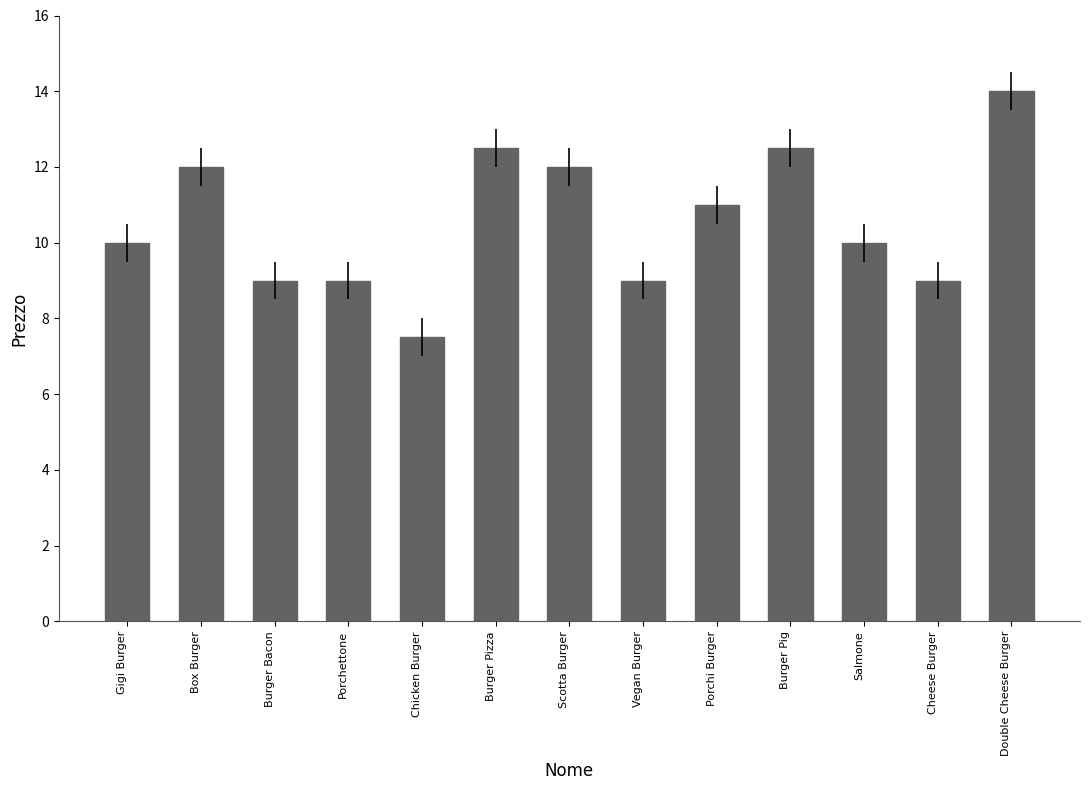

What is the change in value from Burger Pizza to Cheese Burger?

-3.5